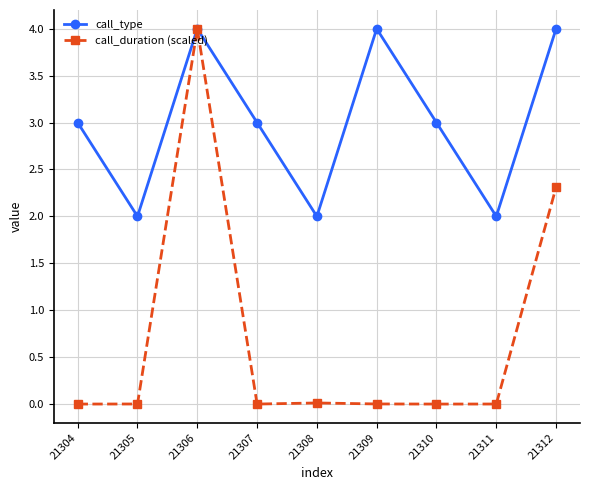

What are all the series names shown in the legend?

call_type, call_duration (scaled)